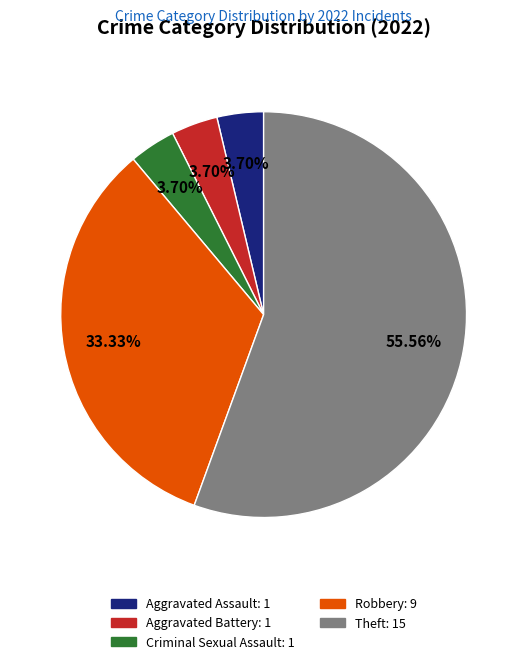

What is the ratio of the value at Aggravated Battery: 1 to the value at Aggravated Assault: 1?

1.0